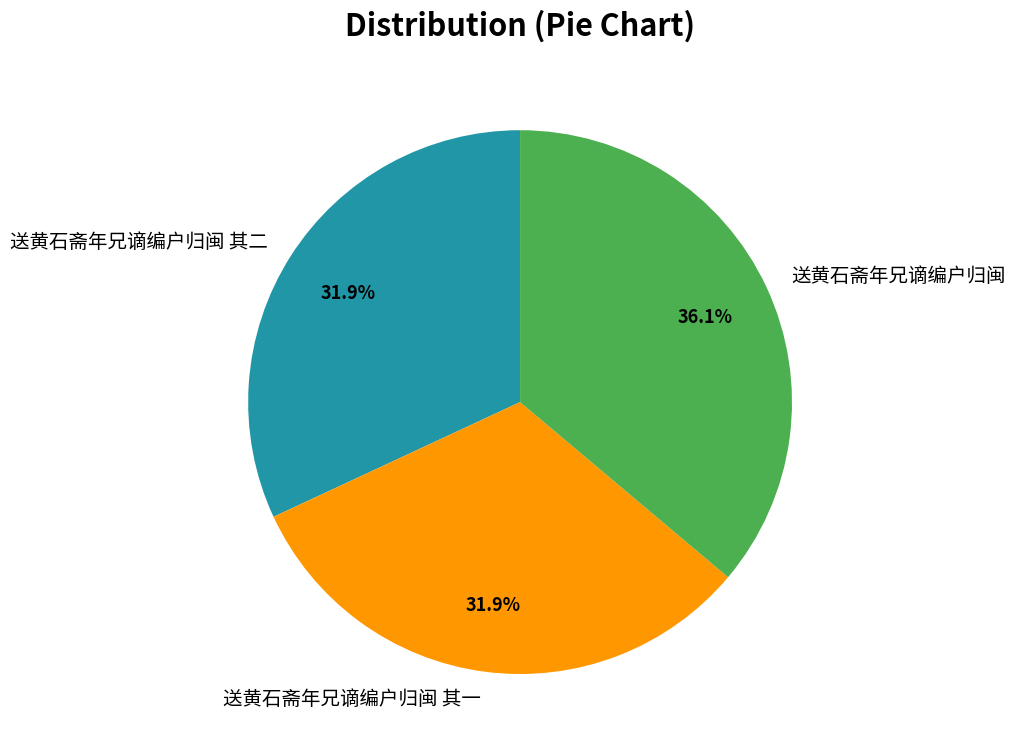

Which category has the biggest portion of the pie?

送黄石斋年兄谪编户归闽